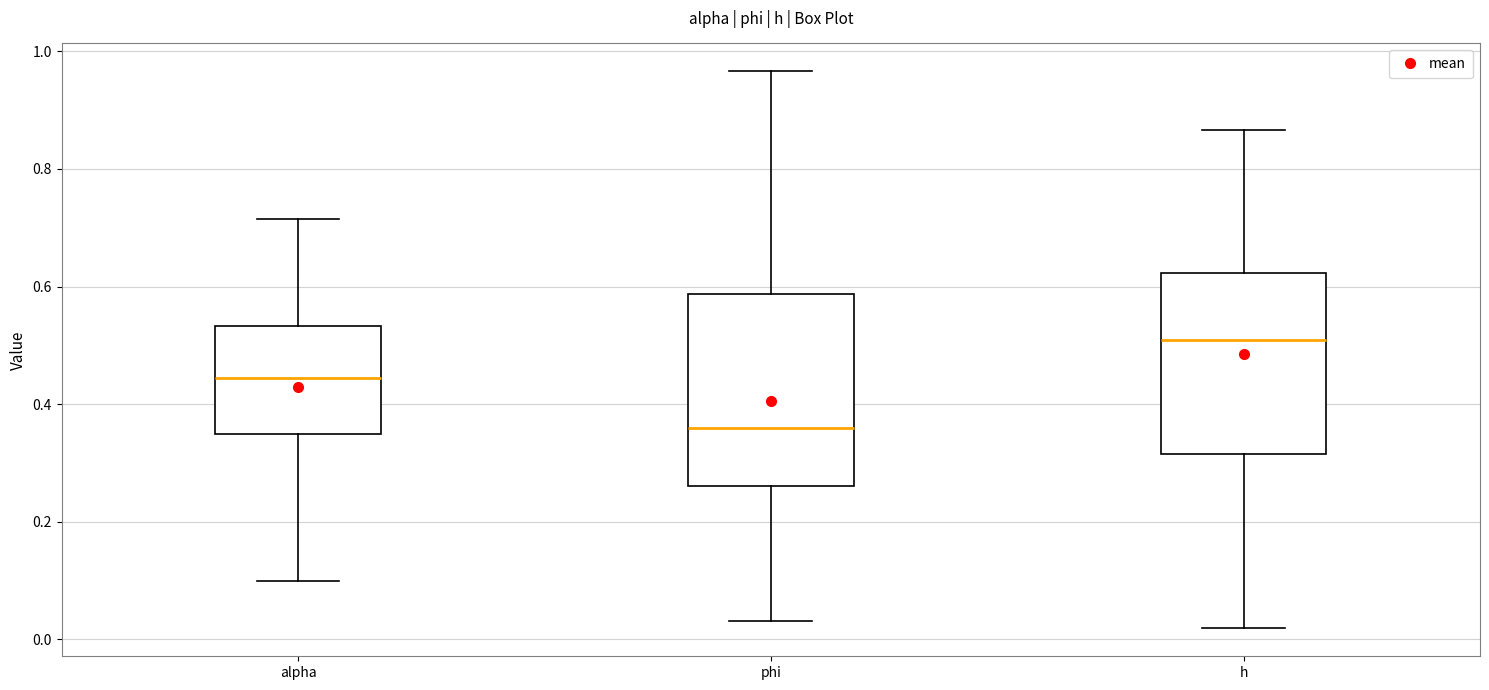

Reading left to right, read every box against the y-axis: the position of its median line, the range the box covers, and the ends of its whiskers. The values are not printed on the chart, so give them approximately, as read against the axis.

alpha: median 0.44, box 0.36 to 0.54, whiskers 0.10 to 0.72
phi: median 0.36, box 0.26 to 0.58, whiskers 0.04 to 0.96
h: median 0.50, box 0.32 to 0.62, whiskers 0.02 to 0.86